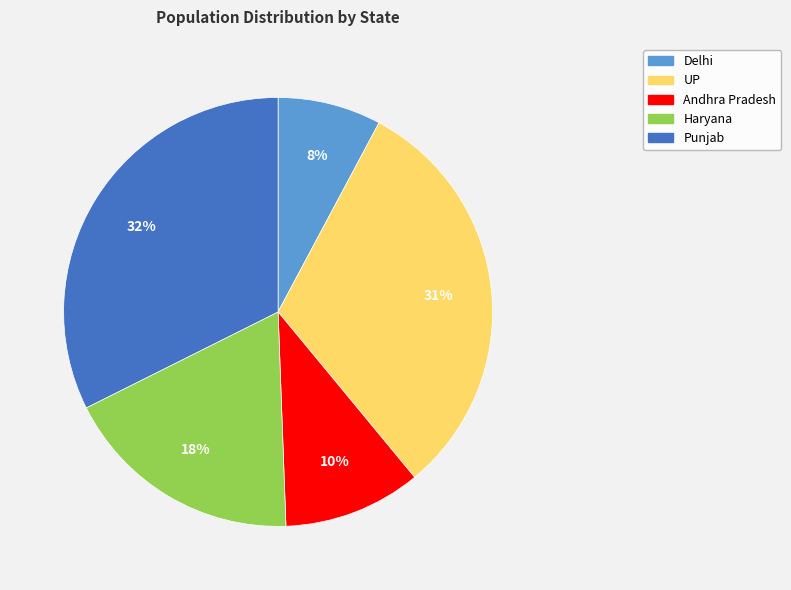

Does Delhi account for over 50% of the chart?

No